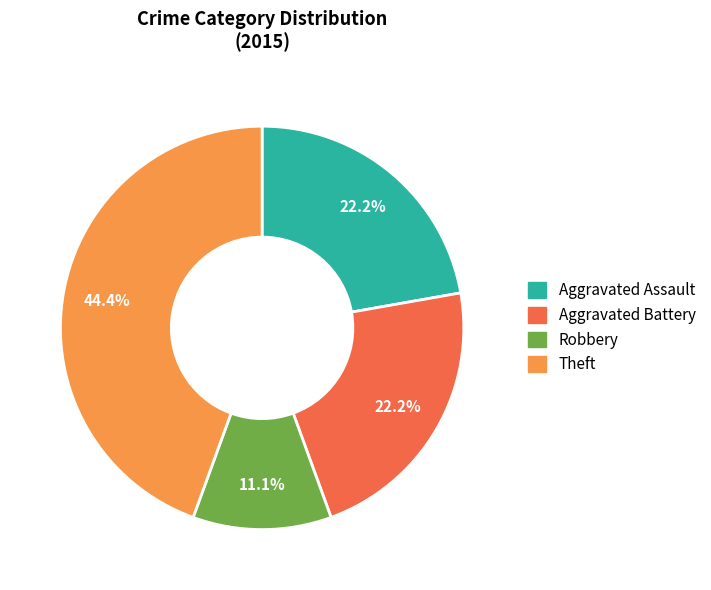

Is there any slice that represents more than half of the pie?

No